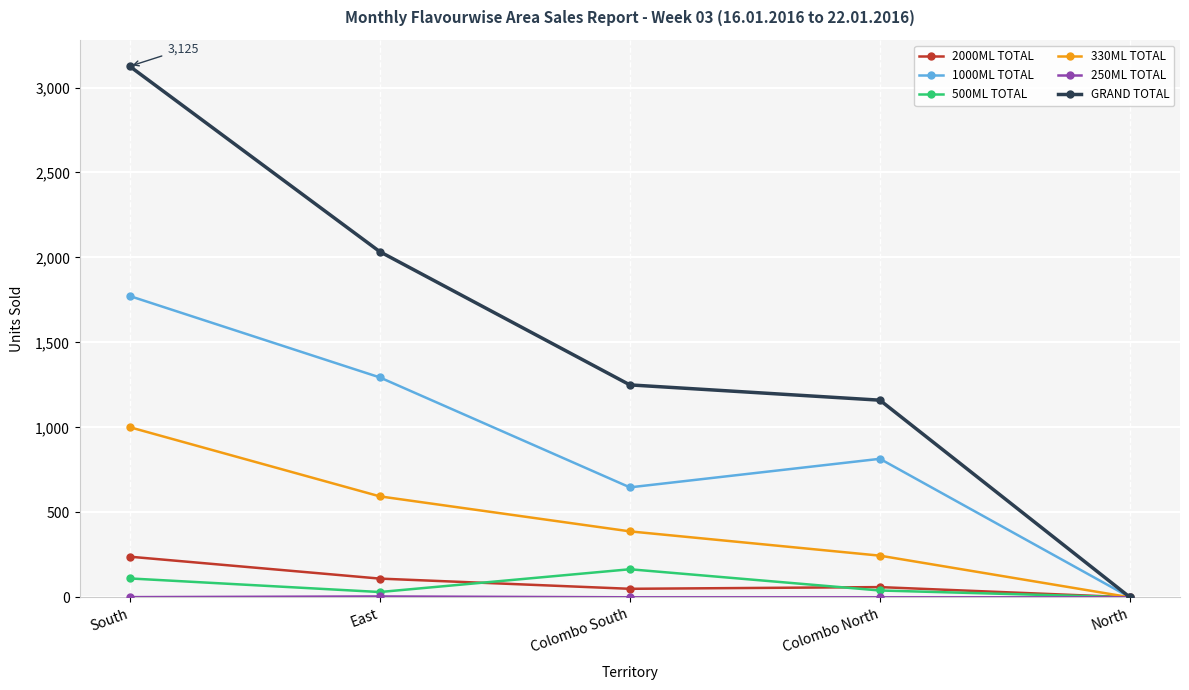

What is the label of the 4th point from the right?

East